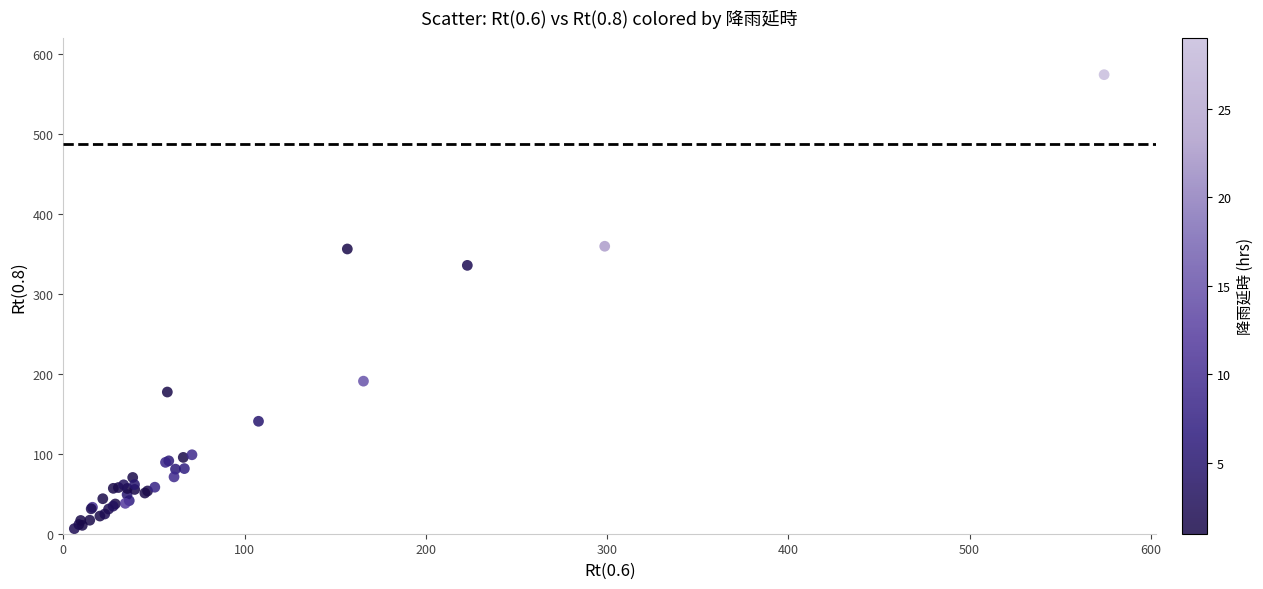

What Y value in the scatter plot is closest to 290?

335.8